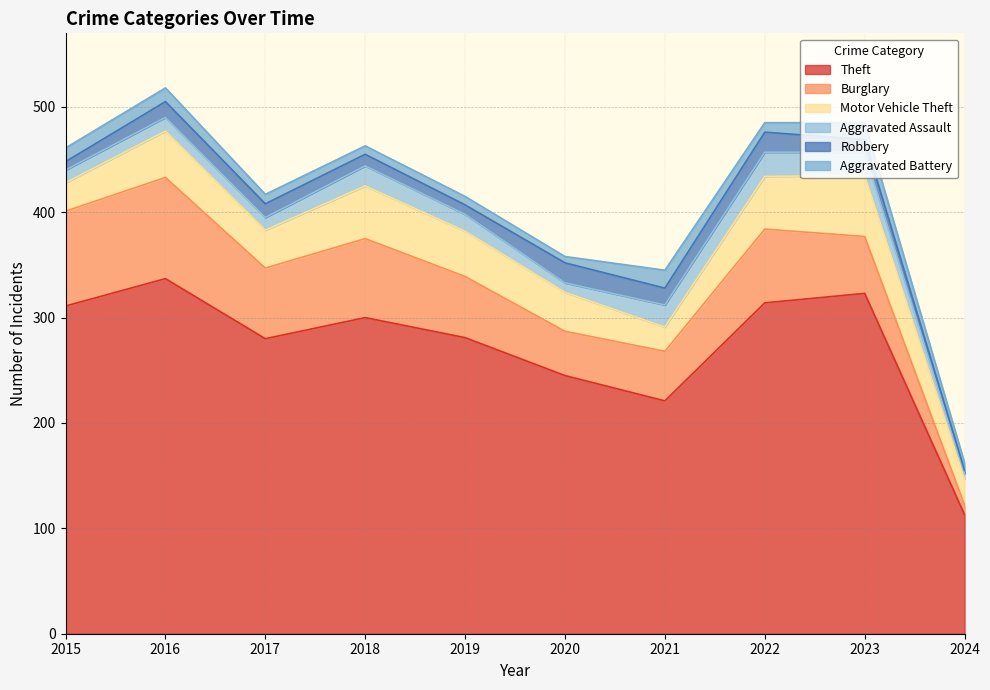

Reading left to right, transcribe all the data shown in this chart.

Theft: 311	337	280	300	281	245	221	314	323	113
Burglary: 90	96	67	75	58	42	47	70	54	9
Motor Vehicle Theft: 27	44	36	50	43	37	23	50	58	25
Aggravated Assault: 12	13	12	19	16	9	21	23	22	5
Robbery: 8	15	13	11	9	19	16	19	12	3
Aggravated Battery: 13	13	9	8	8	6	17	9	16	7